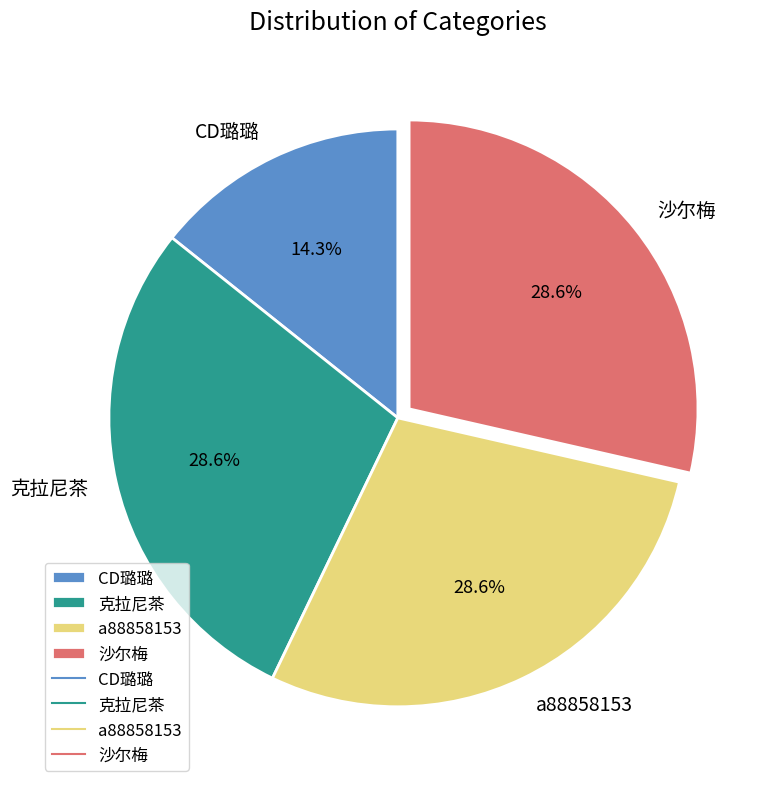

To the nearest percent, what is the combined percentage of a88858153 and 克拉尼茶?

57%